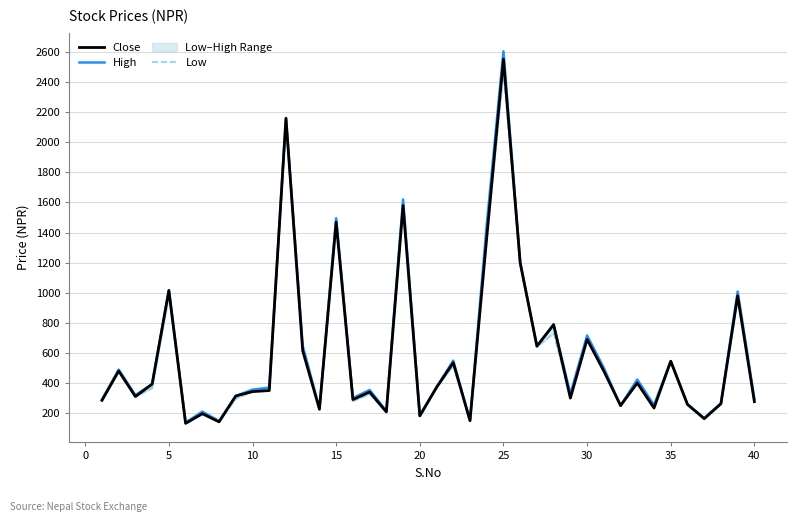

Reading left to right, what are all the values shown in this chart?

Close: 285	480	310	393	1015	132	196	142	314	343	350	2160	615	226	1470	290	340	208	1580	182	371	535	150	1367	2553	1200	645	788	300	690	480	250	400	234	545	258	163	262	980	276
High: 289	489	319	393	1016	137	210	147	314	356	369	2160	647	232	1495	300	354	214	1620	183	371	549	150	1451	2605	1200	645	788	327	716	500	250	423	253	545	258	167	265	1008	294
Low: 280	480	310	366	980	129	196	142	297	343	350	2160	610	221	1466	280	327	204	1570	178	371	515	145	1367	2466	1180	640	731	300	690	475	250	400	234	545	253	163	261	960	276